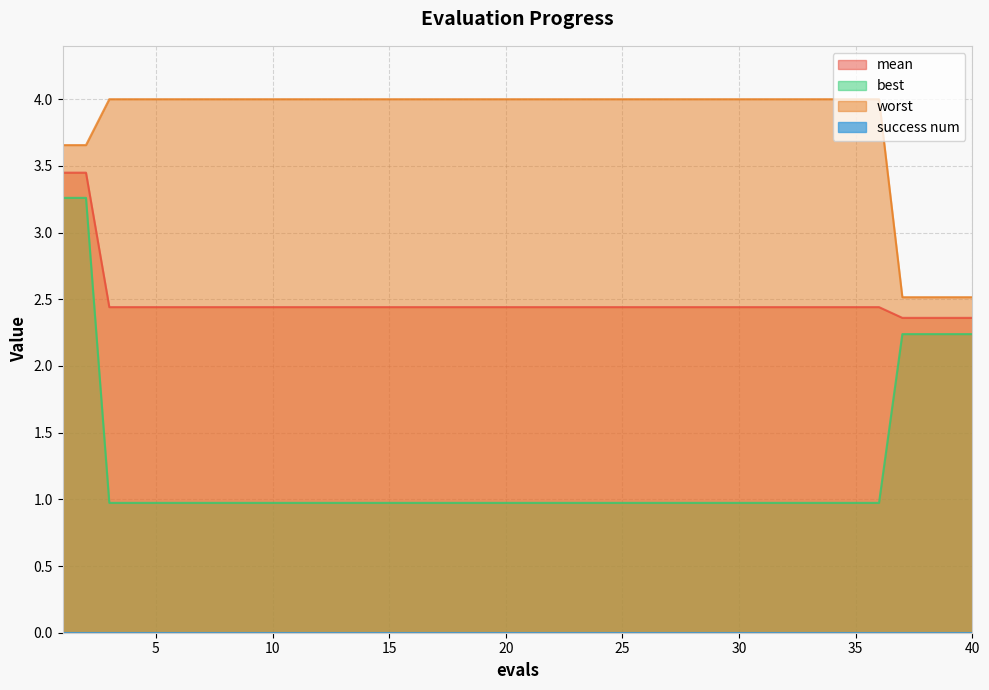

Which has a higher value, 29 or 24?

29